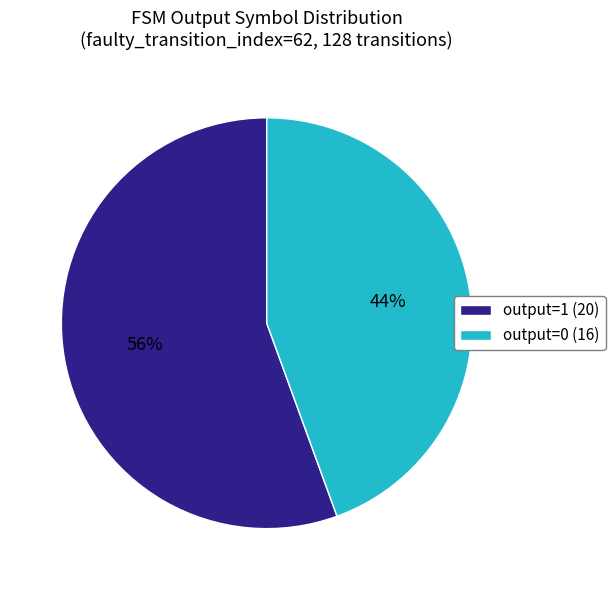

To the nearest percent, what percentage of the pie is output=1 (20)?

56%